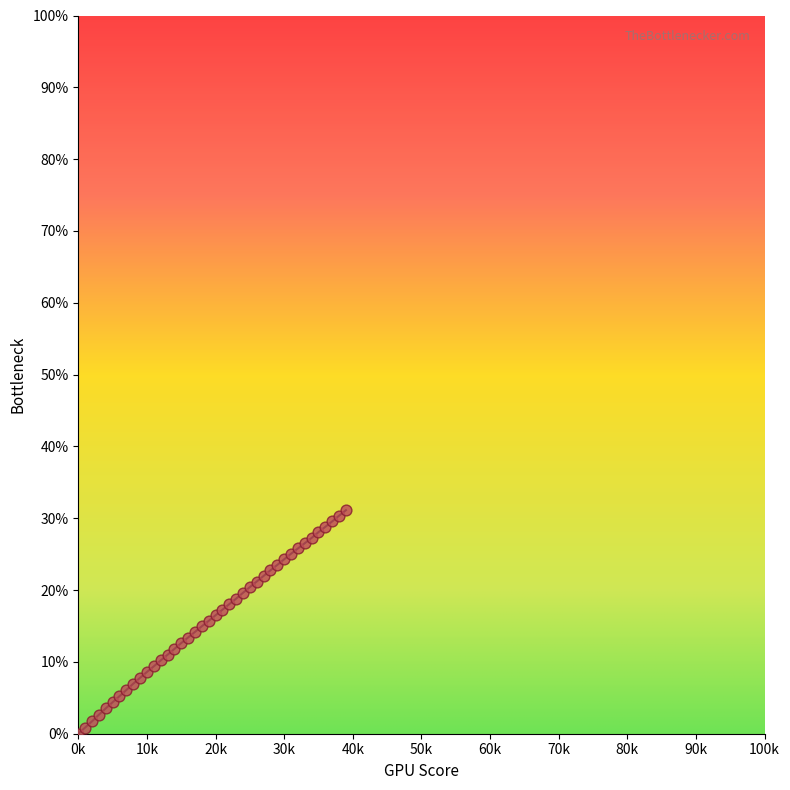

What is the range of X values (max minus min)?

39001.0